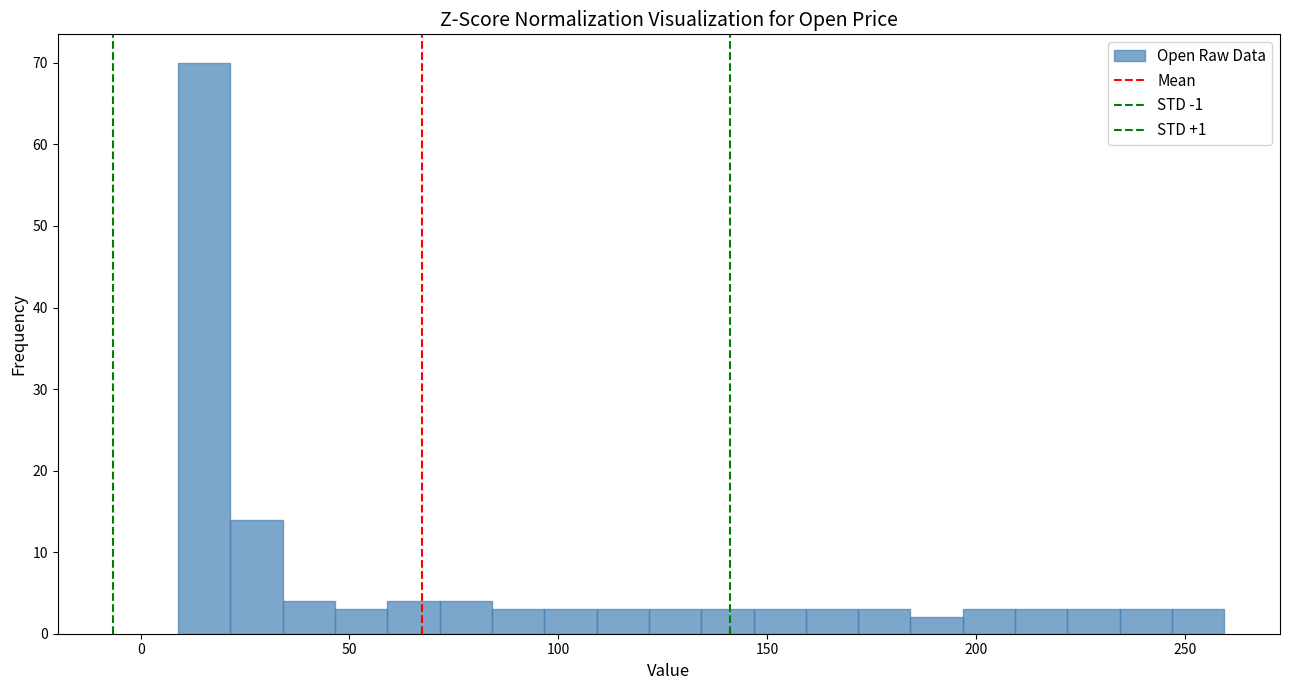

Around what value on the x-axis is the tallest bar? Give the approximate position of its centre, as read against the axis.

15